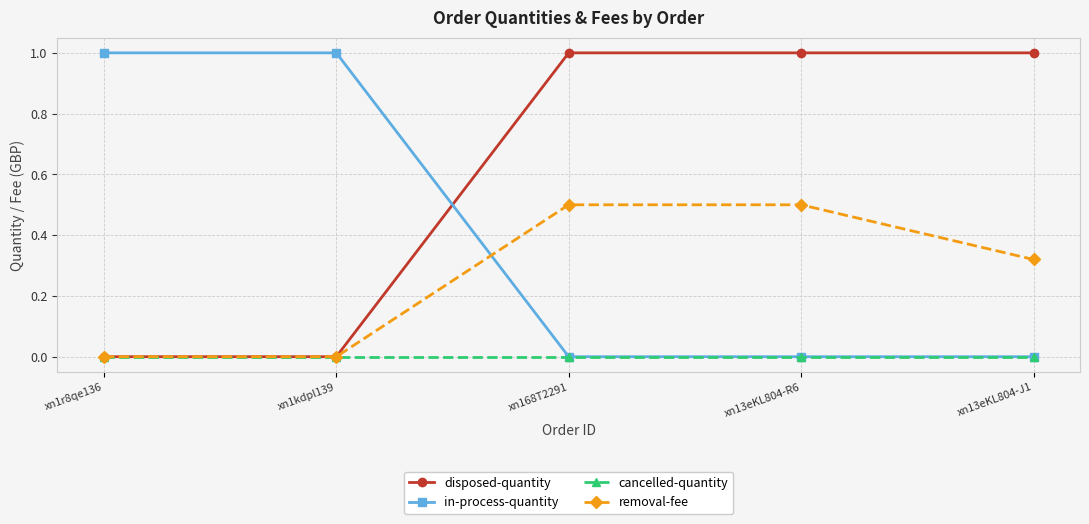

Is the value of removal-fee at xn13eKL804-R6 greater than the value of in-process-quantity at xn13eKL804-R6?

Yes